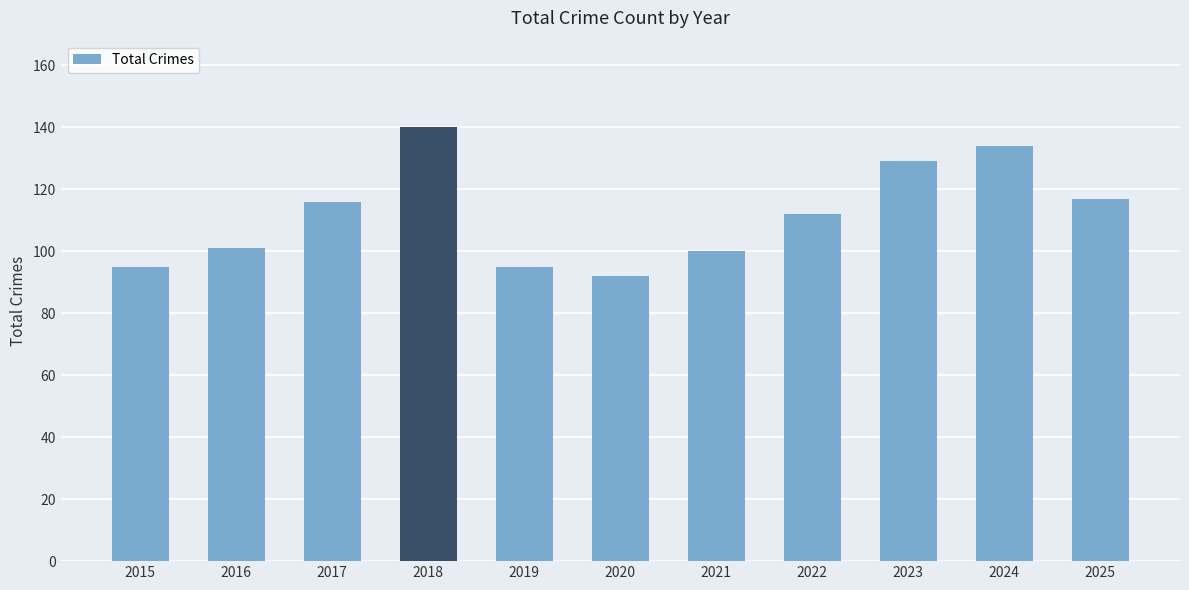

Reading right to left, extract all data points from this chart.

2025=117	2024=134	2023=129	2022=112	2021=100	2020=92	2019=95	2018=140	2017=116	2016=101	2015=95